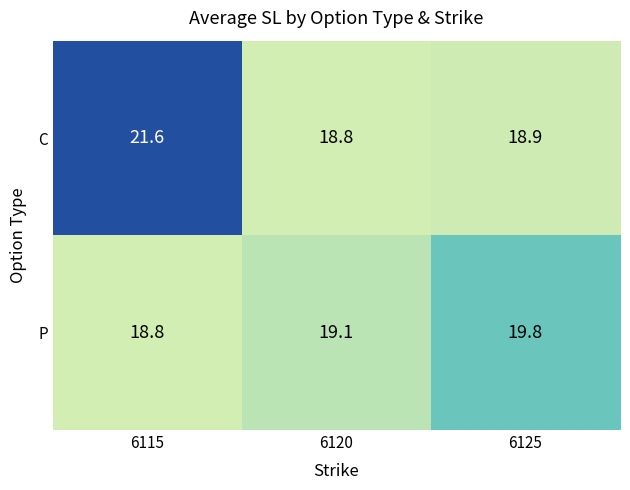

Which series has the largest total across all categories?

C